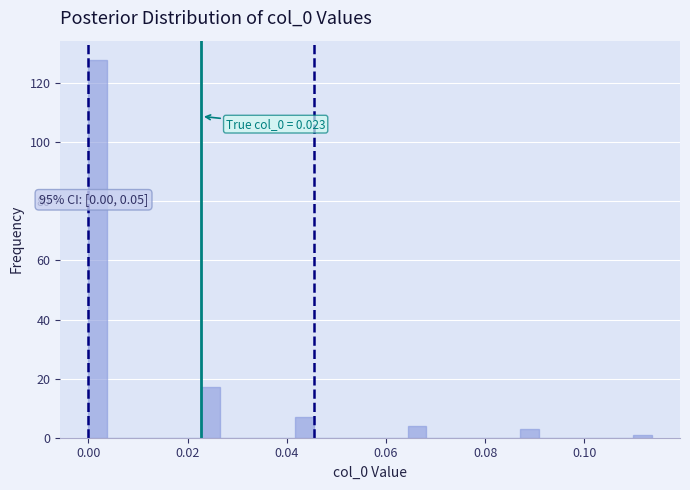

Read against the x-axis, roughly where is the centre of the tallest bar?

0.002